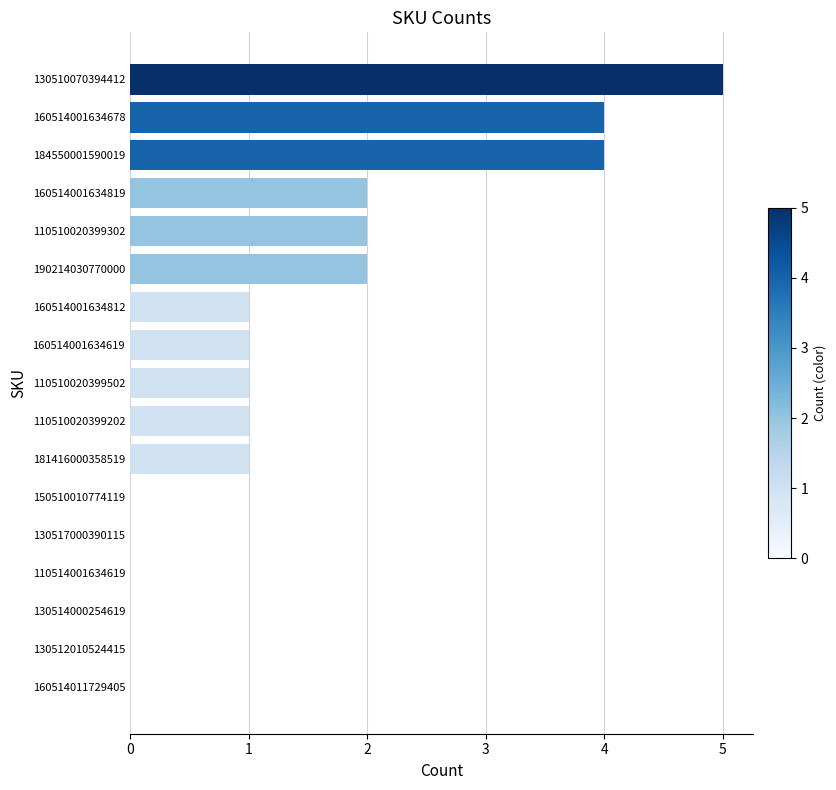

What is the approximate value at 160514001634678?

4